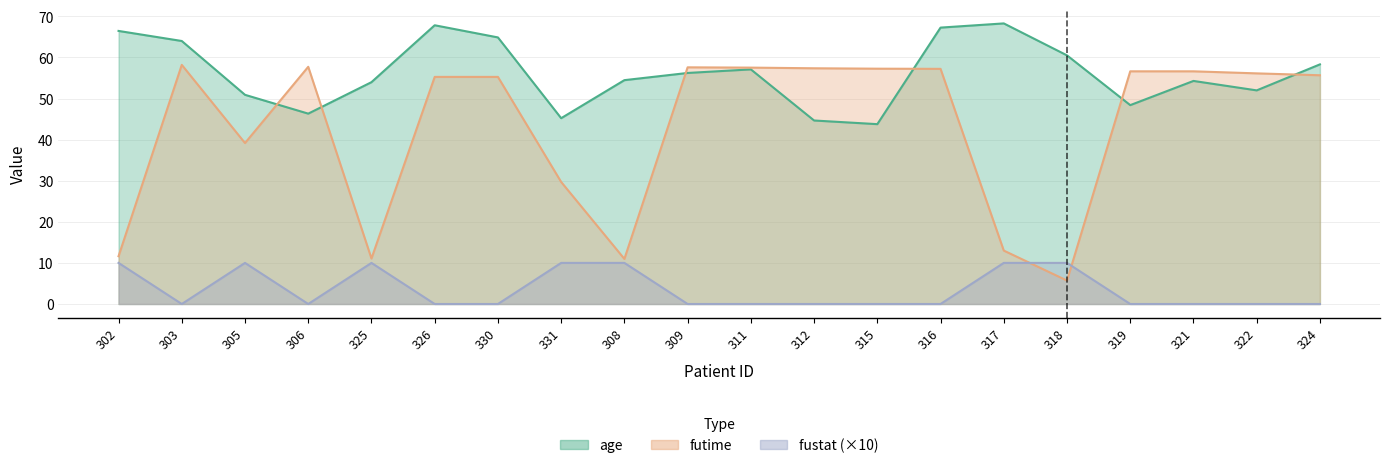

How many lines are shown in the chart?

3